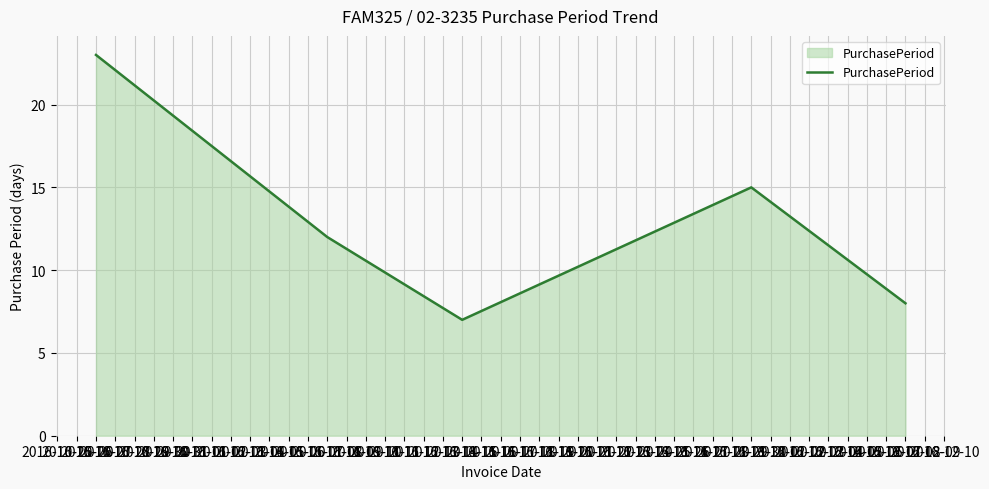

True or false: there are more than 2 points higher than both neighbors.

False